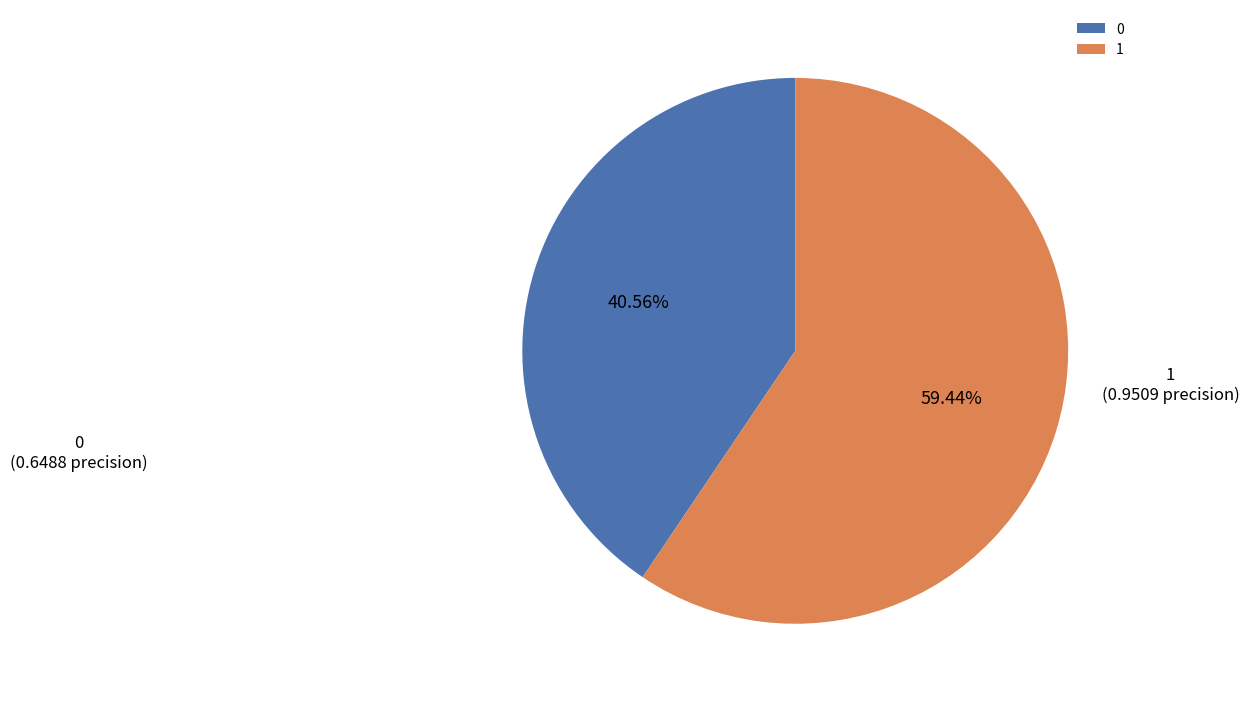

Is 1 the majority of the pie?

Yes